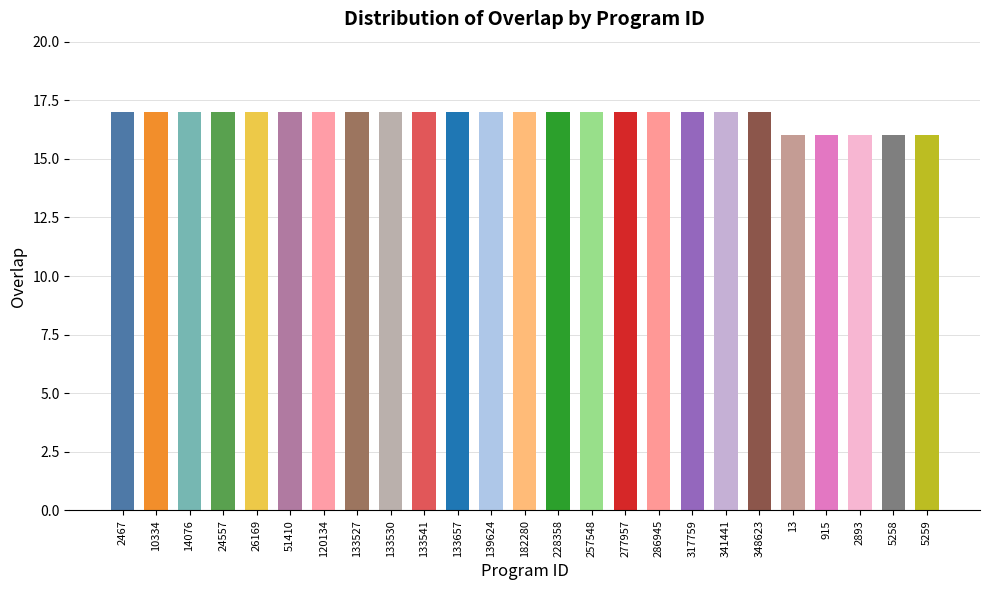

How many values are between 17 and 18?

20